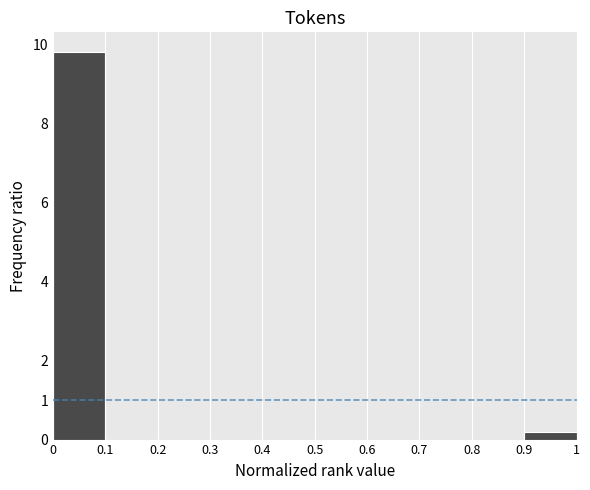

What is the height of the bar covering 0.9 to 1 on the x-axis? The values are not printed on the chart, so give them approximately, as read against the axis.

0.2